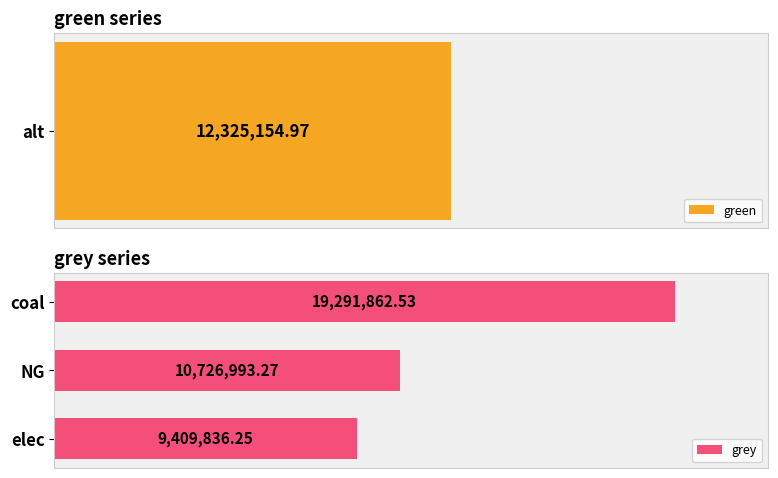

Is it true that the value at coal is 6285060.9?

False